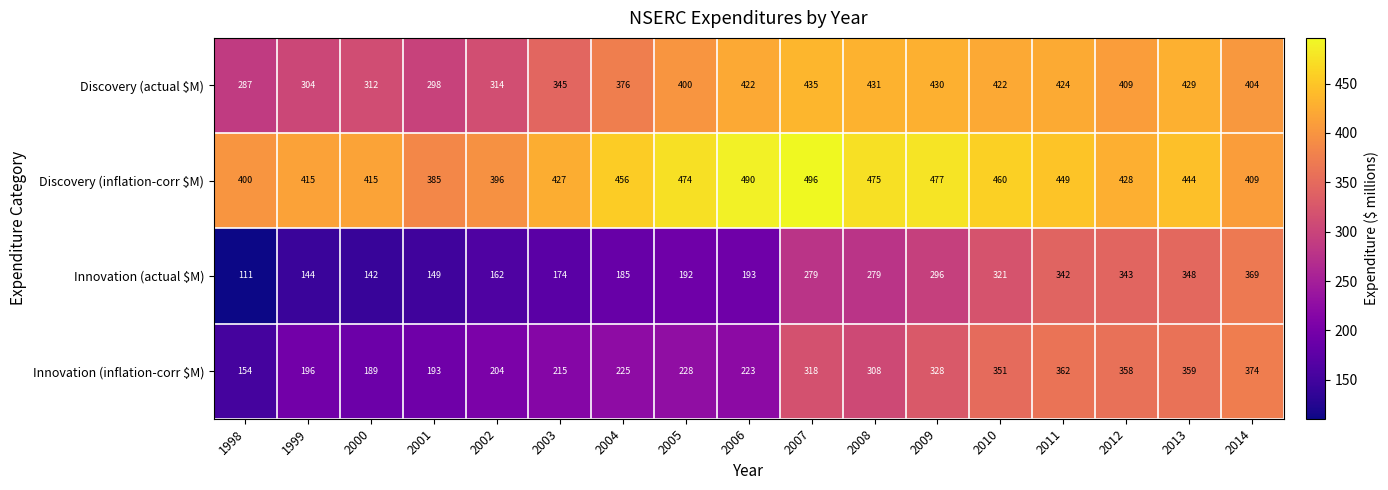

Which series changed the most between 2011 and 2012?

Discovery (inflation-corr $M)